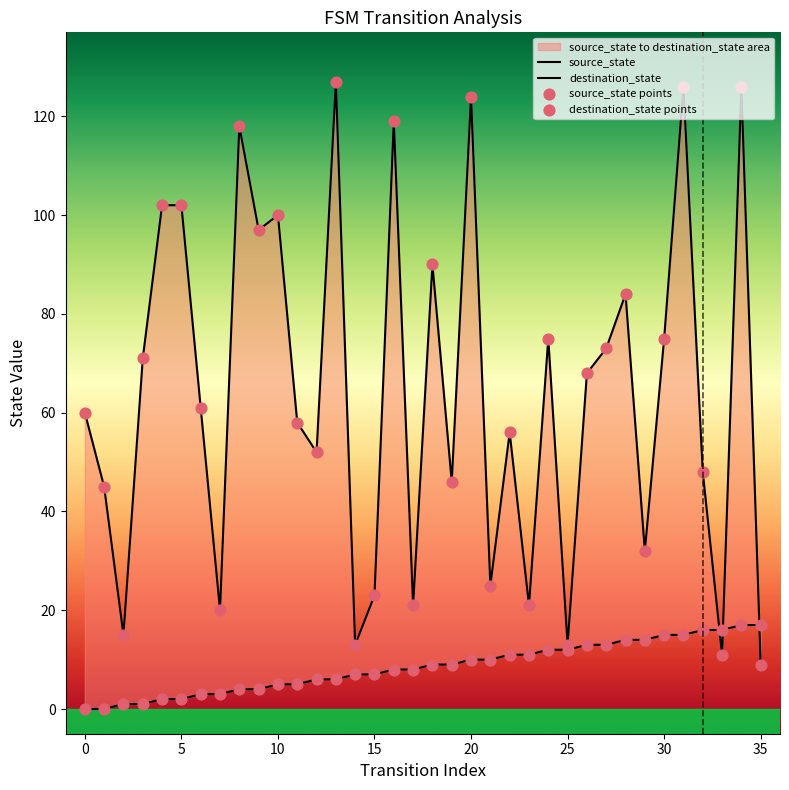

Which series contains the lowest Y value?

source_state